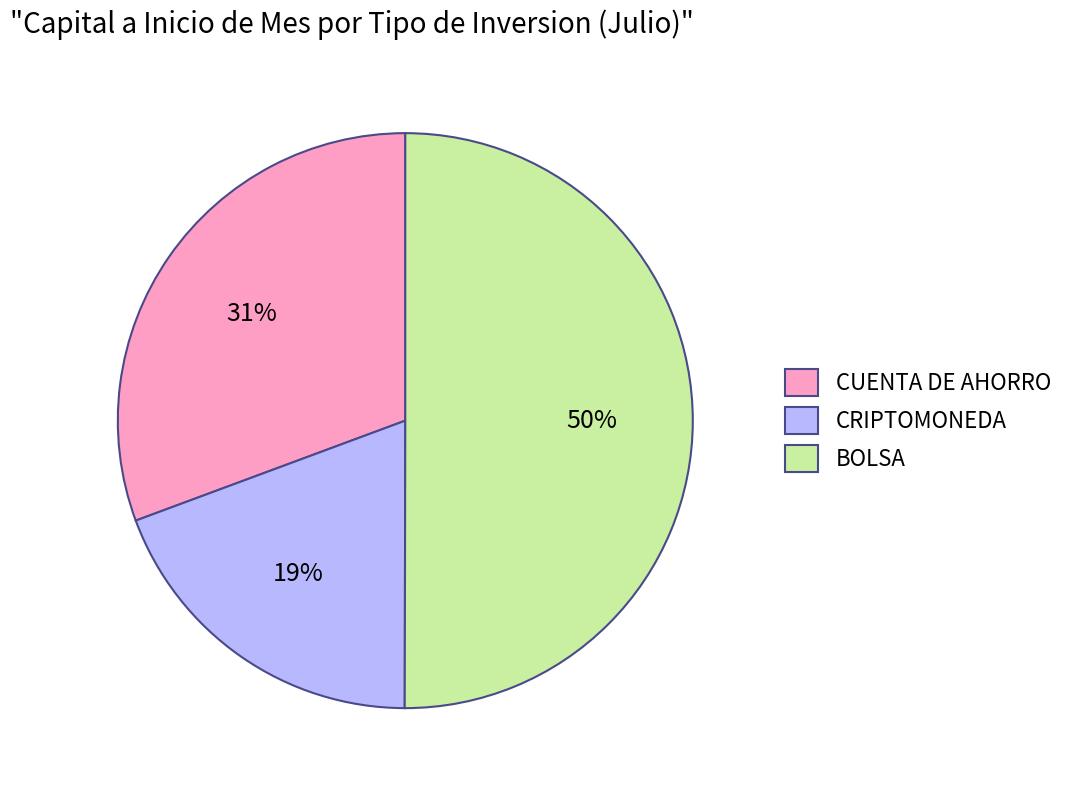

To the nearest percent, what portion does BOLSA represent?

50%